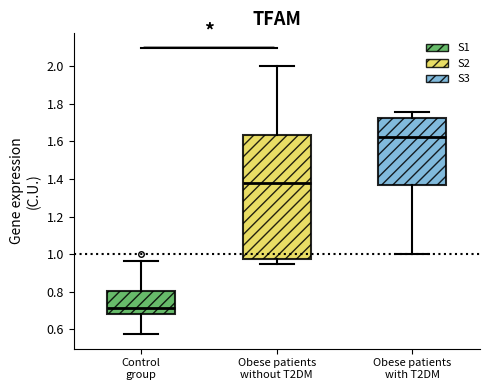

Where does the upper whisker of the box for Obese patients with T2DM end on the y-axis? The values are not printed on the chart, so give them approximately, as read against the axis.

1.76